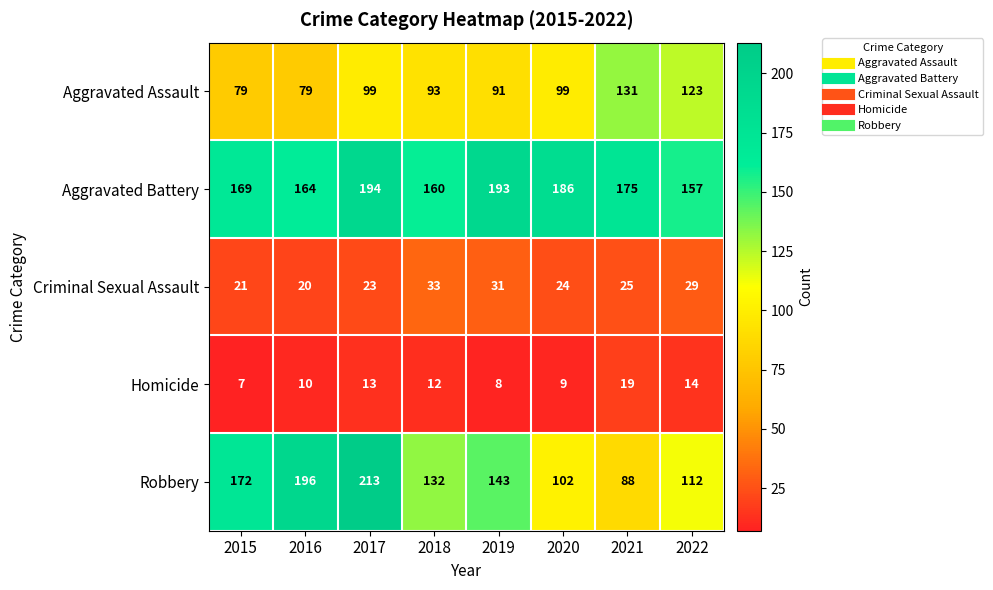

The value of row_2 at 2022 is 45. True or false?

False